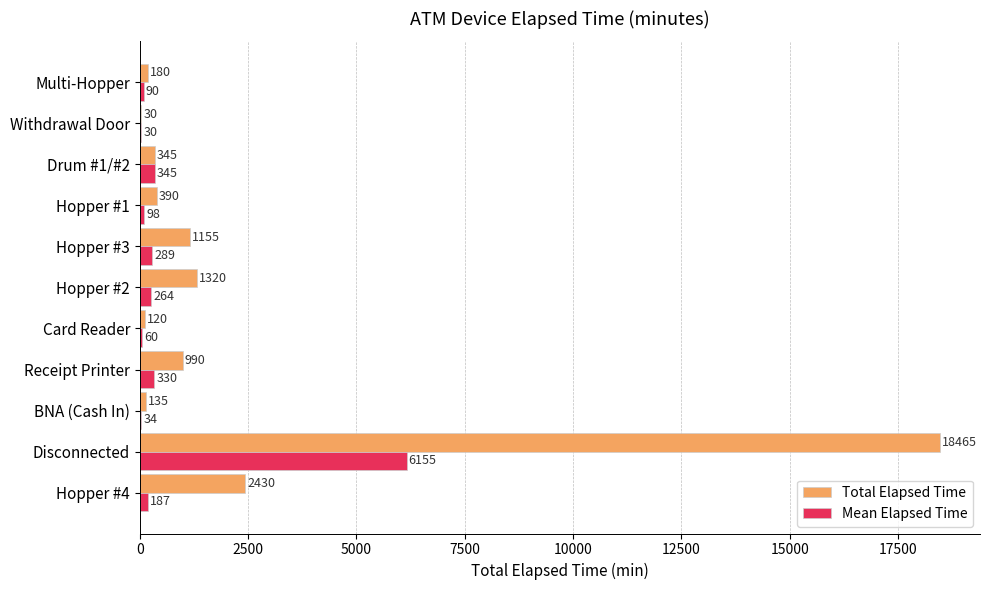

Is it true that Total Elapsed Time equals 990 at Receipt Printer?

True